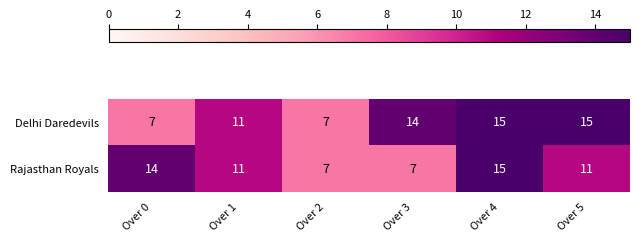

True or false: Rajasthan Royals has a value of 26 at Over 4.

False